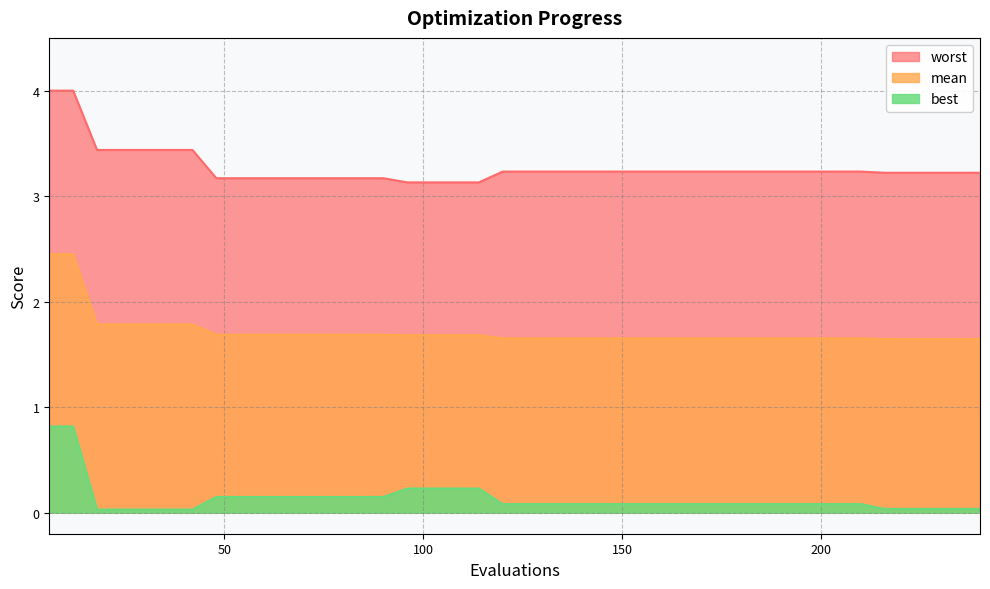

What is the difference between the second highest and second lowest values in the mean series?

0.8